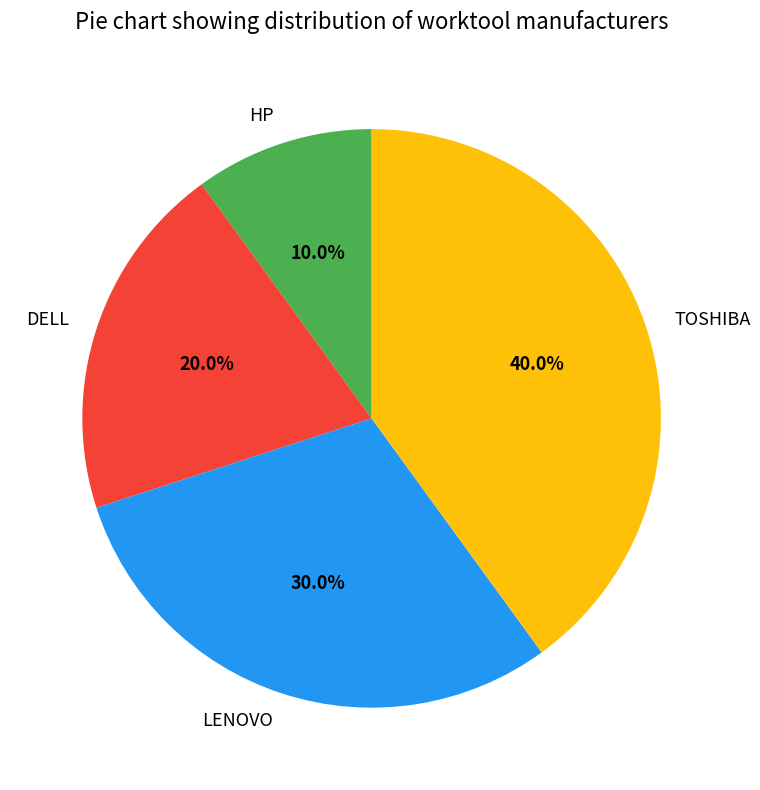

Count the number of slices in the pie.

4